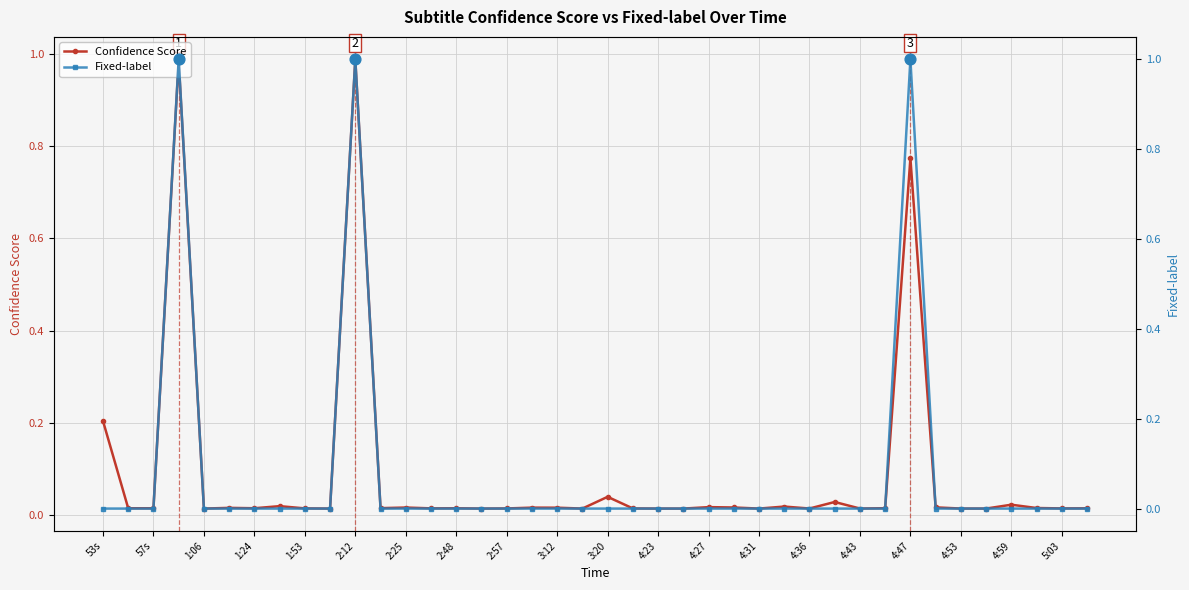

True or false: Confidence Score has more than 1 interior local peaks.

True